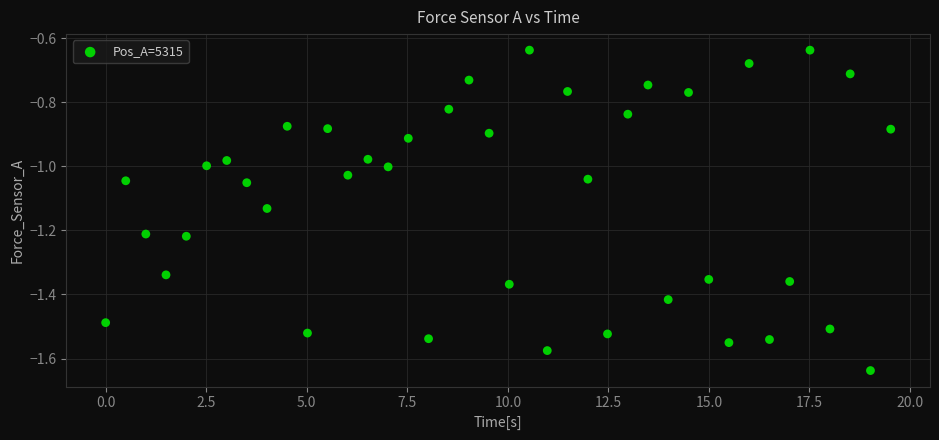

What is the range of Y values (max minus min)?

1.0